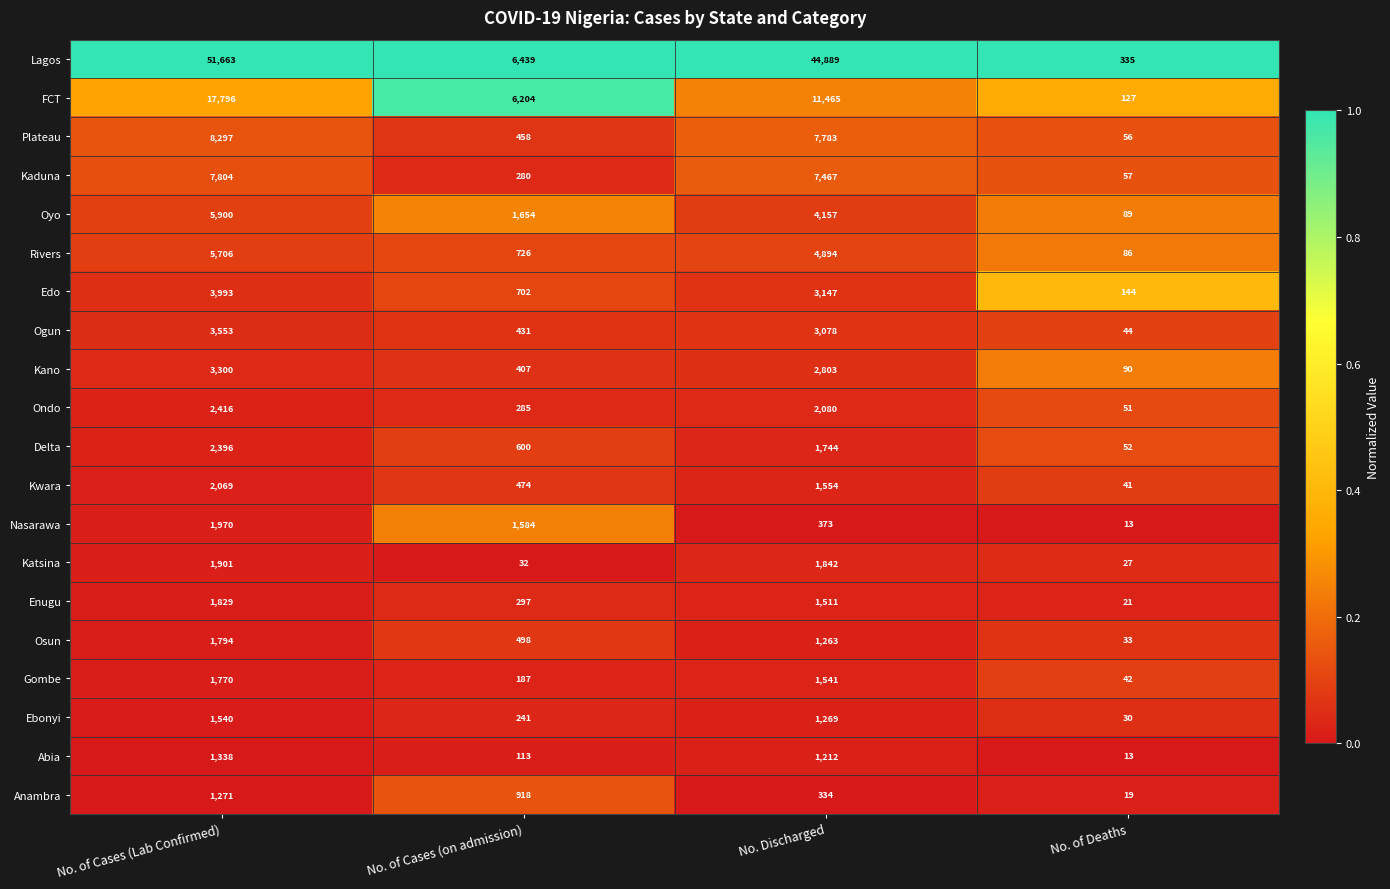

What is the difference between the maximum and minimum values in the Kaduna series?

7747